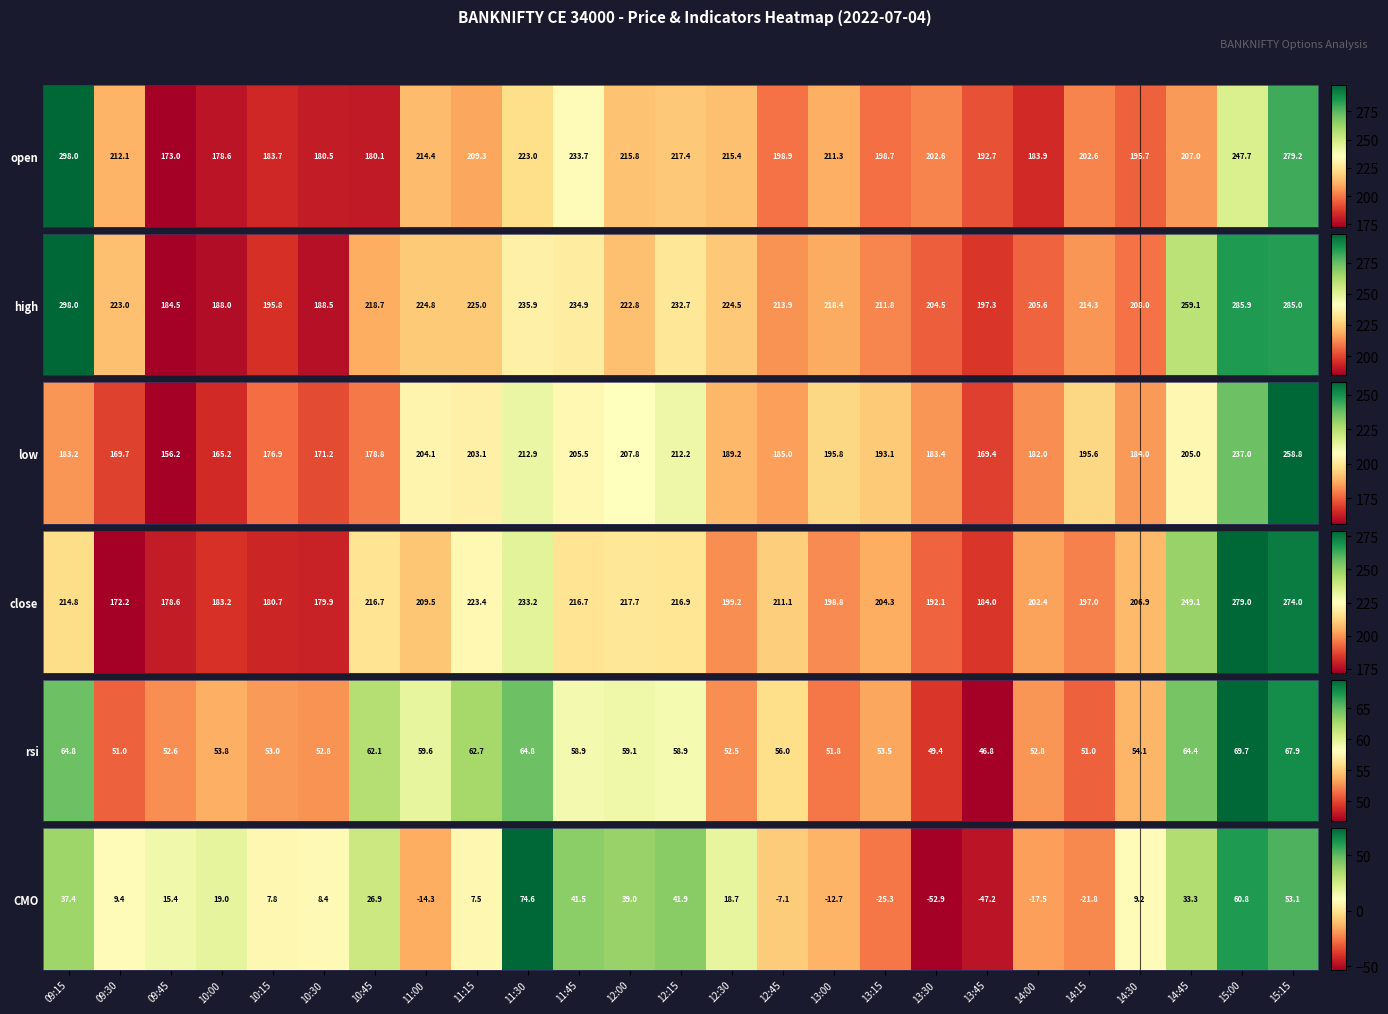

Rank the categories by value from highest to lowest.

11:30, 15:00, 15:15, 12:15, 11:45, 12:00, 09:15, 14:45, 10:45, 10:00, 12:30, 09:45, 09:30, 14:30, 10:30, 10:15, 11:15, 12:45, 13:00, 11:00, 14:00, 14:15, 13:15, 13:45, 13:30